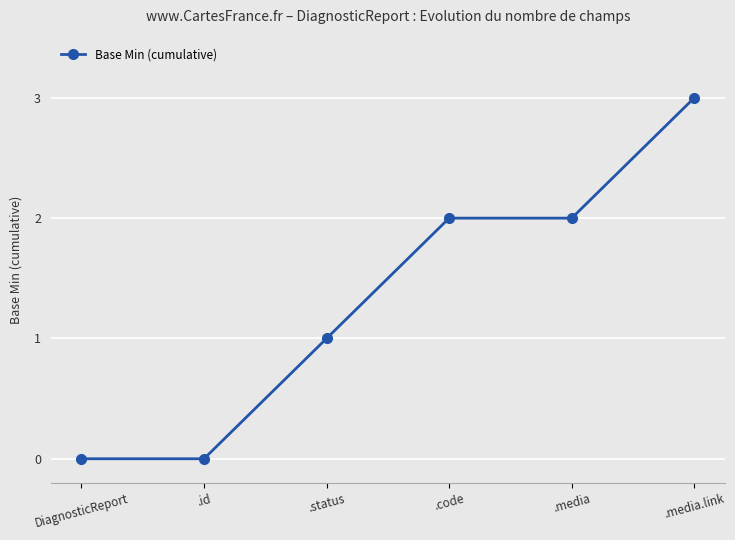

True or false: there are more than 2 points higher than both neighbors.

False